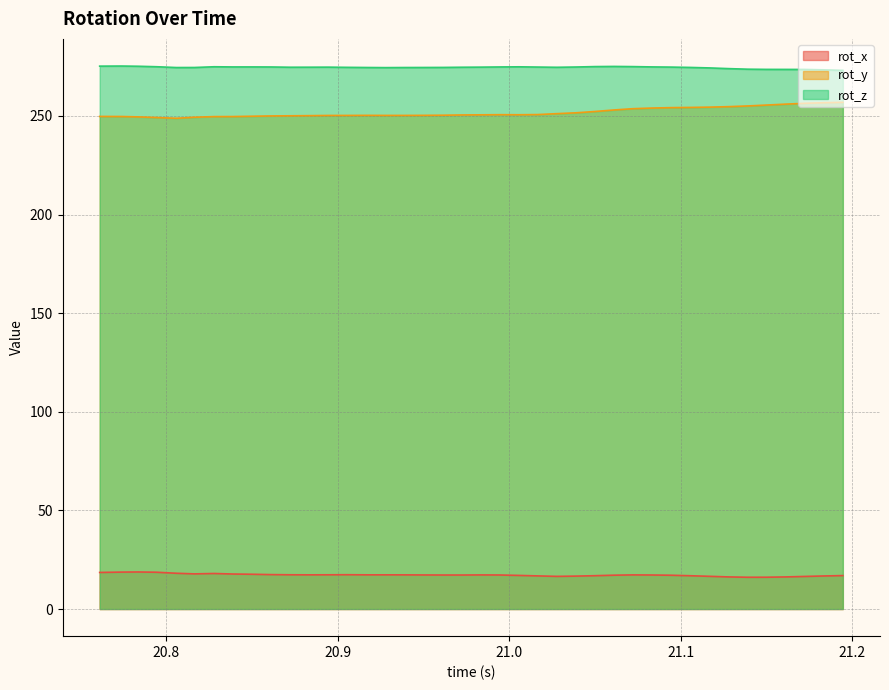

How many data points in rot_z are less than 274?

6